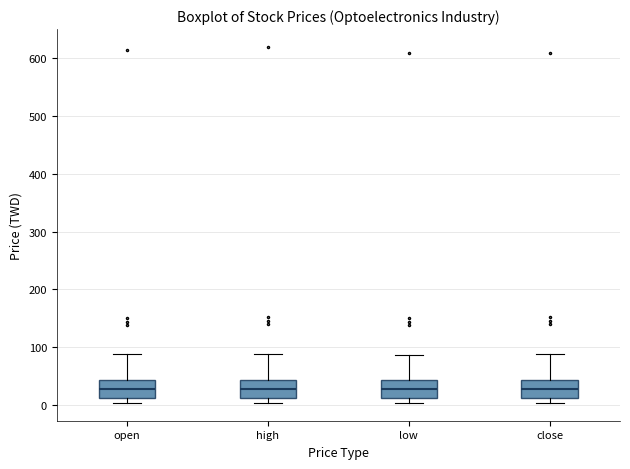

Reading left to right, transcribe this box plot: for each box, give where its median line is, the range the box spans, and where its two whiskers end, as read against the y-axis. The values are not printed on the chart, so give them approximately, as read against the axis.

open: median 30, box 10 to 40, whiskers 0 to 90
high: median 30, box 10 to 40, whiskers 0 to 90
low: median 30, box 10 to 40, whiskers 0 to 90
close: median 30, box 10 to 40, whiskers 0 to 90